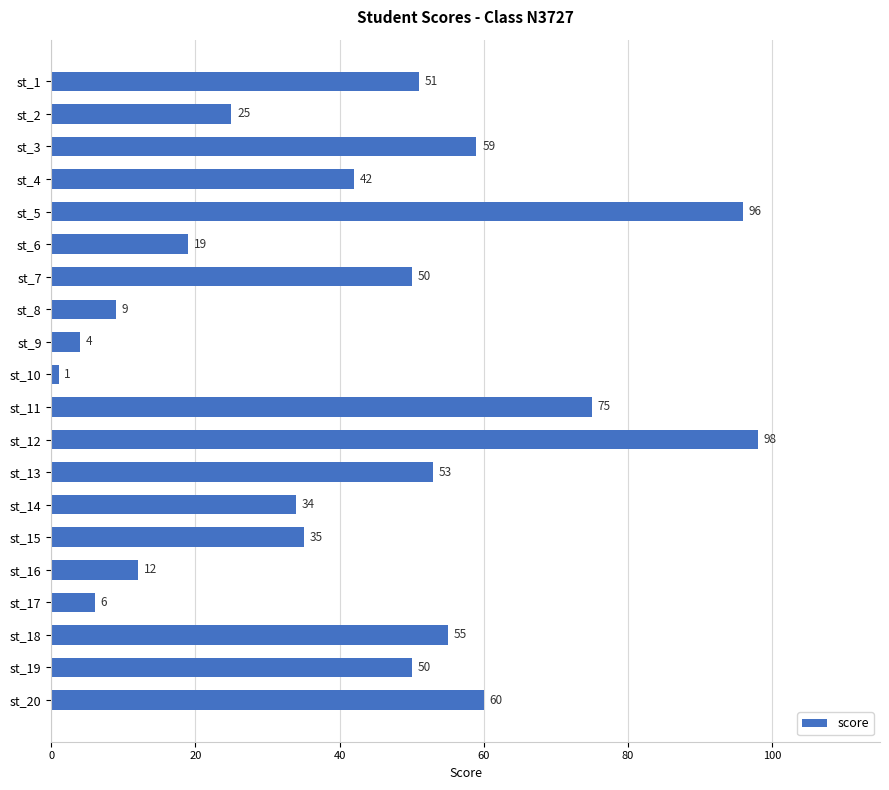

What is the minimum value shown in the chart?

1